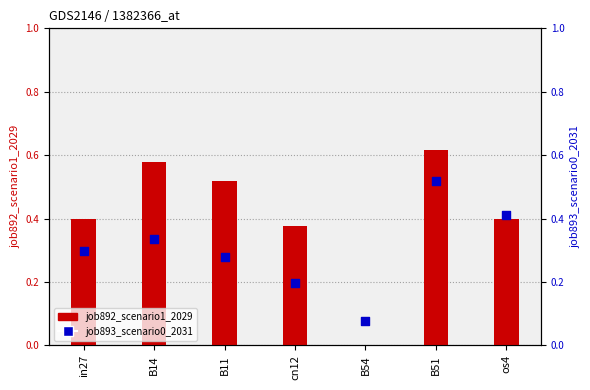

What are all the series names shown in the legend?

job892_scenario1_2029, job893_scenario0_2031